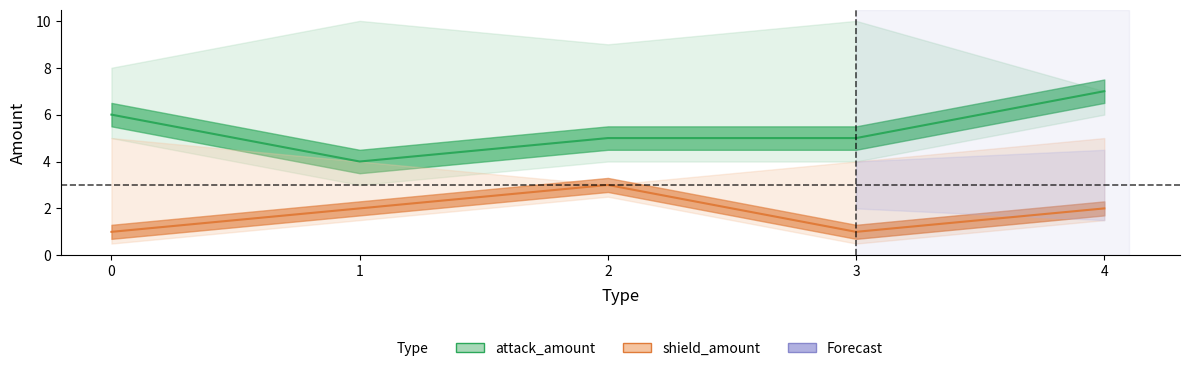

True or false: attack_amount and shield_amount intersect in this chart.

False